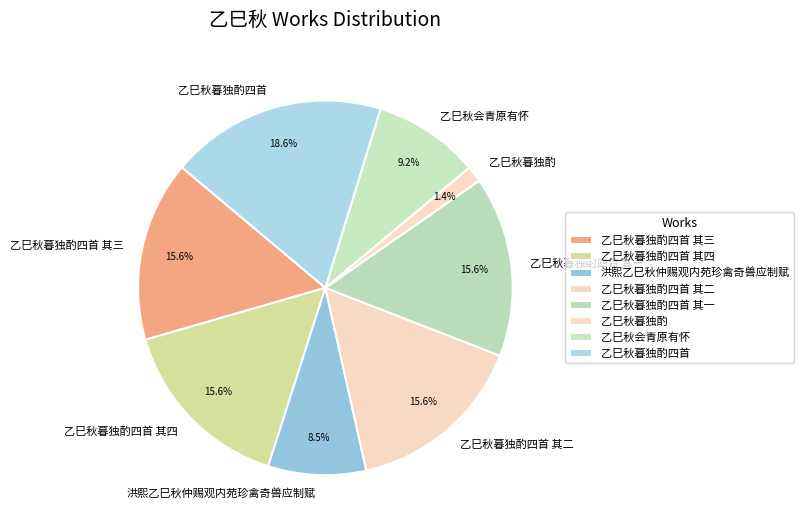

Is 洪熙乙巳秋仲赐观内苑珍禽奇兽应制赋 the majority of the pie?

No